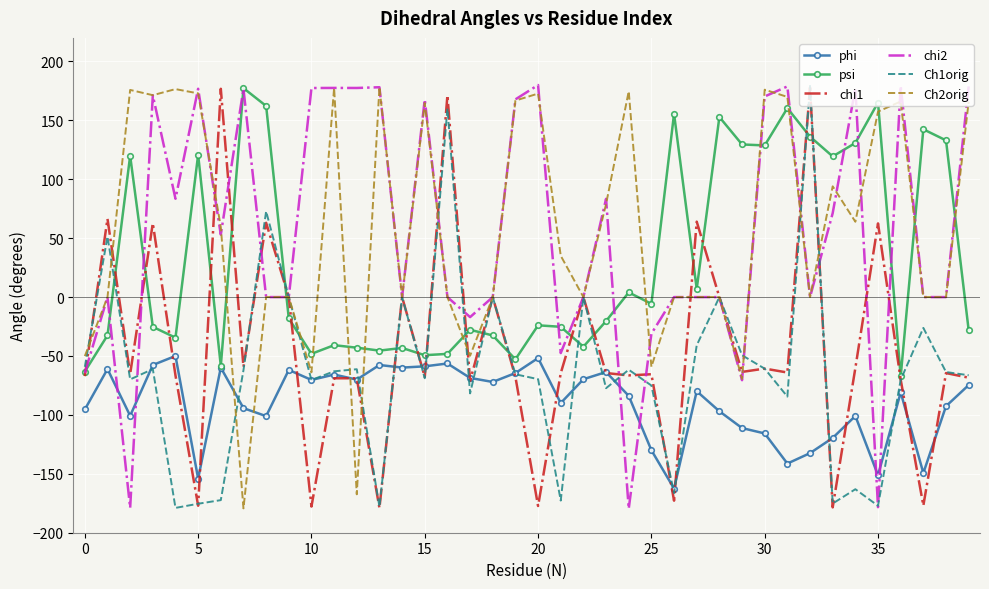

What is the difference between the second highest and minimum values in the chi2 series?

358.9